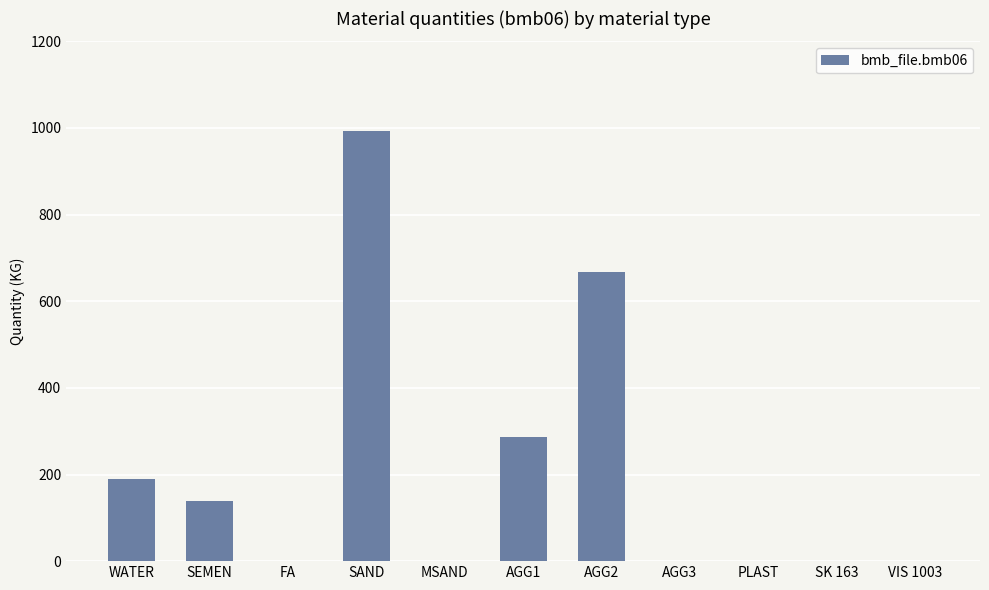

True or false: the data shows 0.0 at VIS 1003.

True